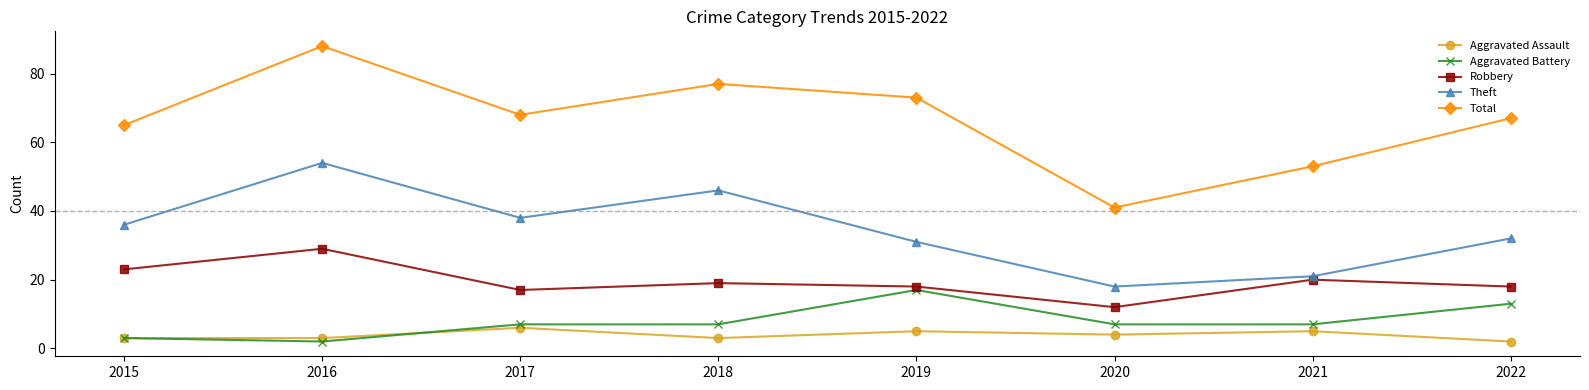

What is the sum of the Aggravated Assault values at 2018 and 2017?

9